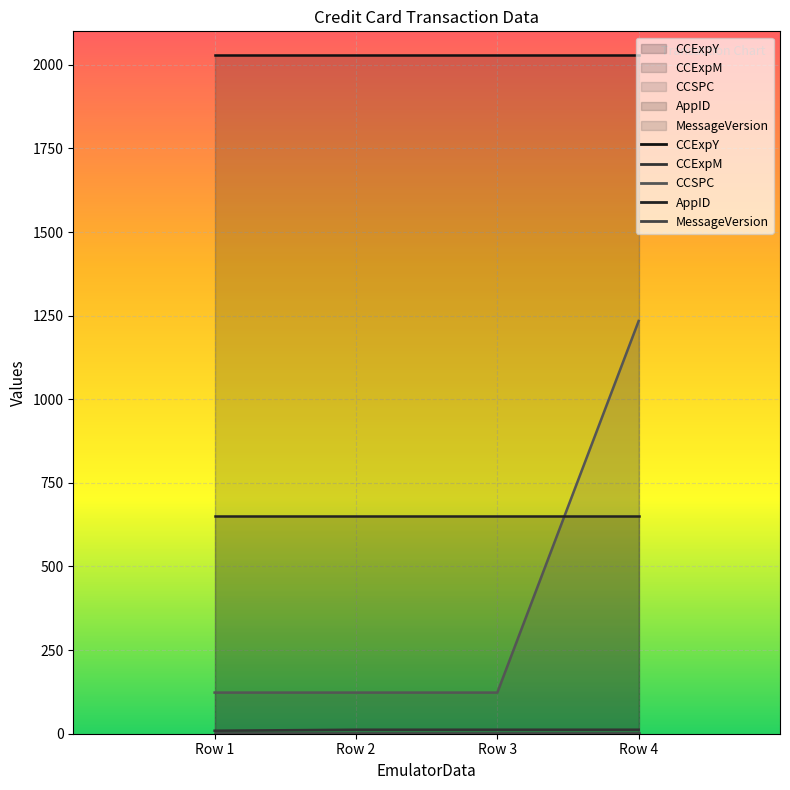

Rank the categories by MessageVersion value from lowest to highest.

1, 1, 1, 1